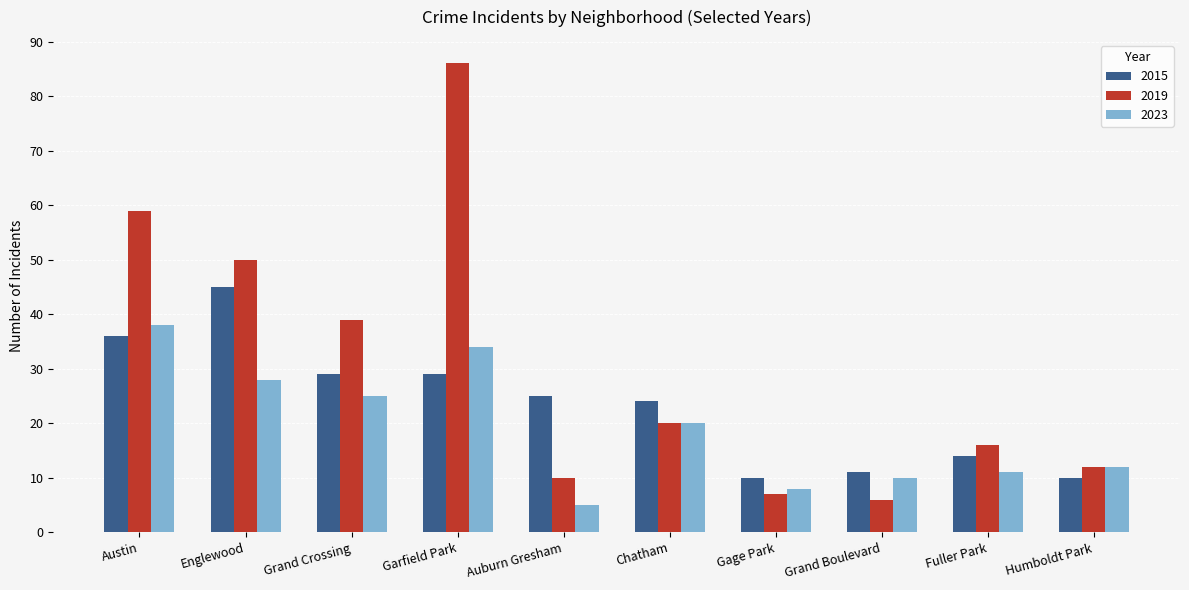

At which category does the chart reach its minimum across all series?

Auburn Gresham